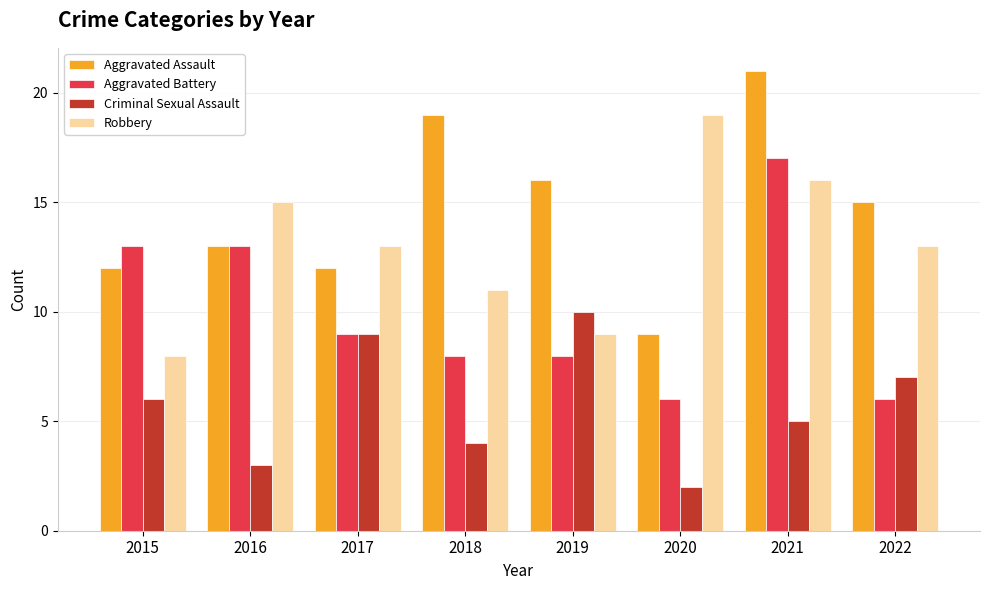

What is the sum of all Criminal Sexual Assault values?

46